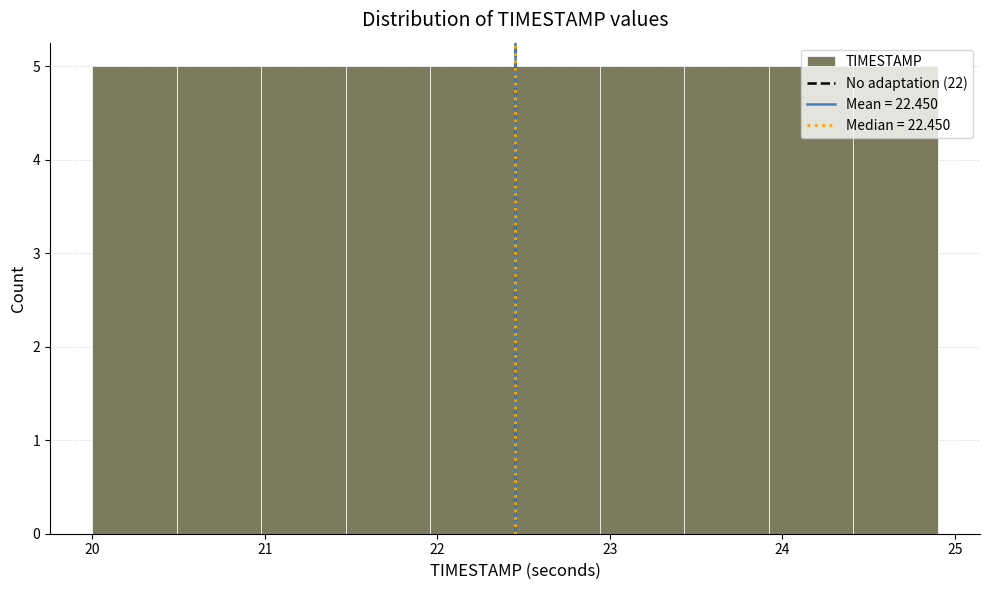

What is the height of the bar covering 20.49 to 20.98 on the x-axis? Neither the bar edges nor the heights are printed on the chart, so give them approximately, as read against the axes.

5